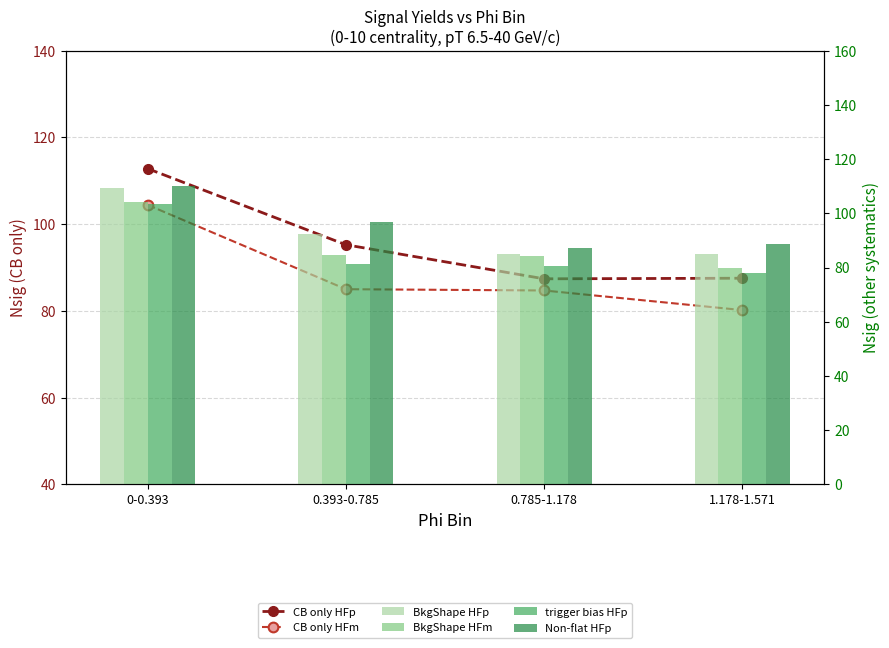

Reading left to right, transcribe all the data shown in this chart.

CB only HFp: 112.8	95.2	87.4	87.5
CB only HFm: 104.4	85.0	84.7	80.2
BkgShape HFp: 109.2	92.5	85.1	85.0
BkgShape HFm: 104.0	84.5	84.1	79.8
trigger bias HFp: 103.3	81.5	80.5	78.0
Non-flat HFp: 110.2	96.7	87.3	88.7